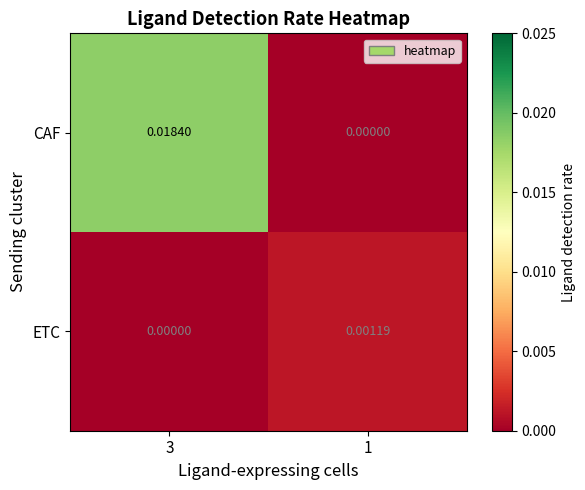

Which series has the largest range (max minus min)?

CAF